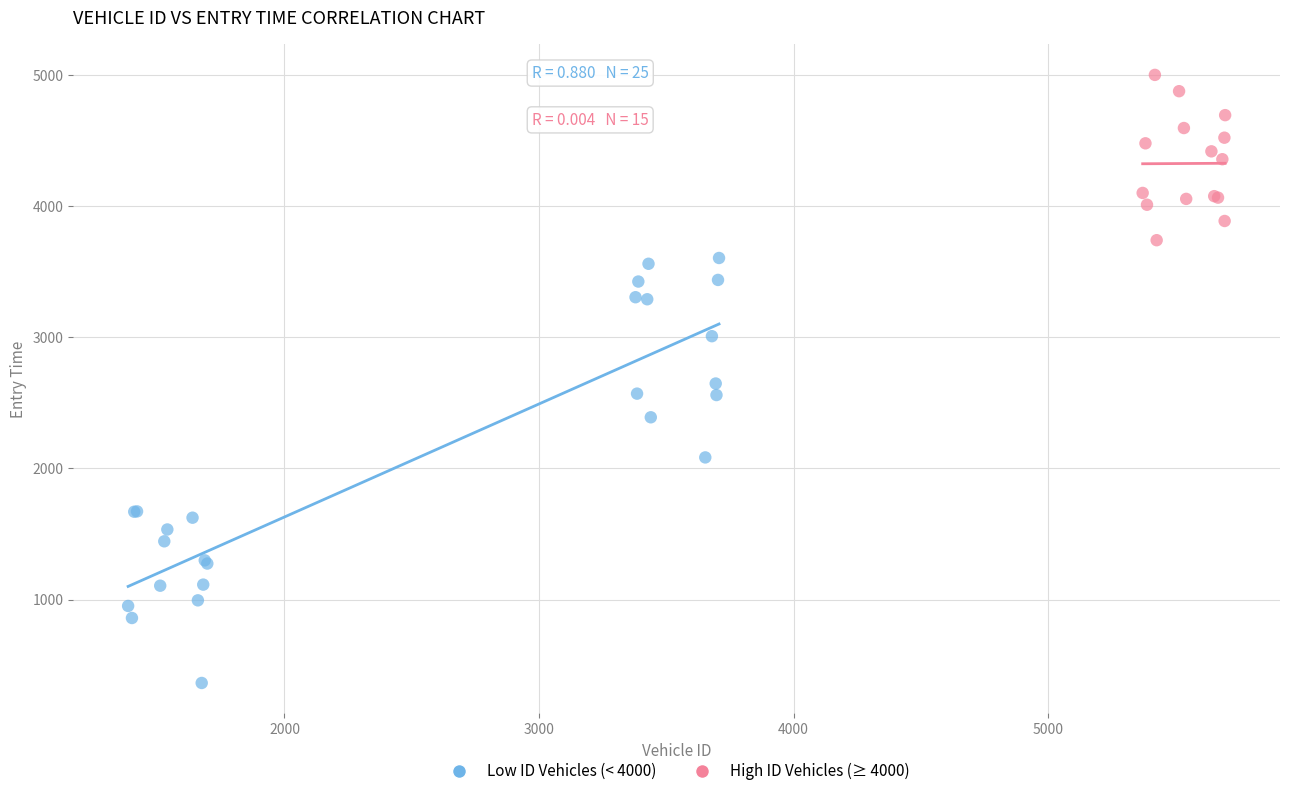

What are all the series names shown in the legend?

Low ID Vehicles (< 4000), High ID Vehicles (≥ 4000)